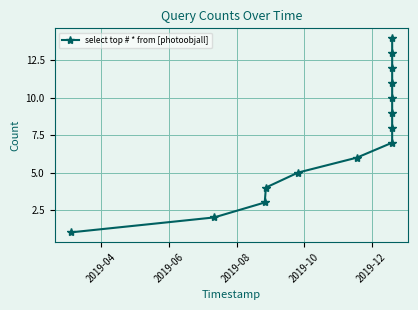

What is the greatest value displayed?

14